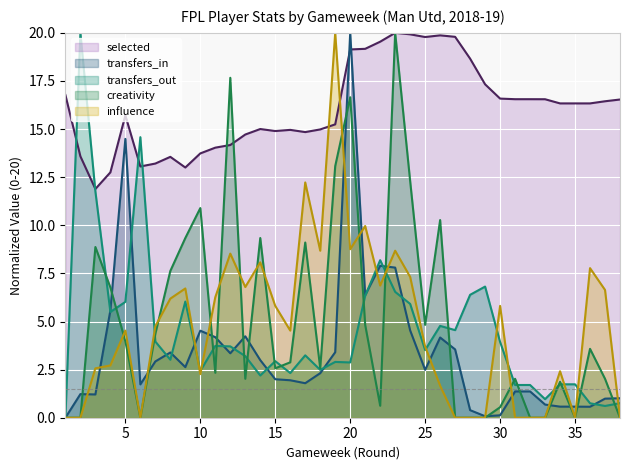

What is the sum of all selected values?

611.6